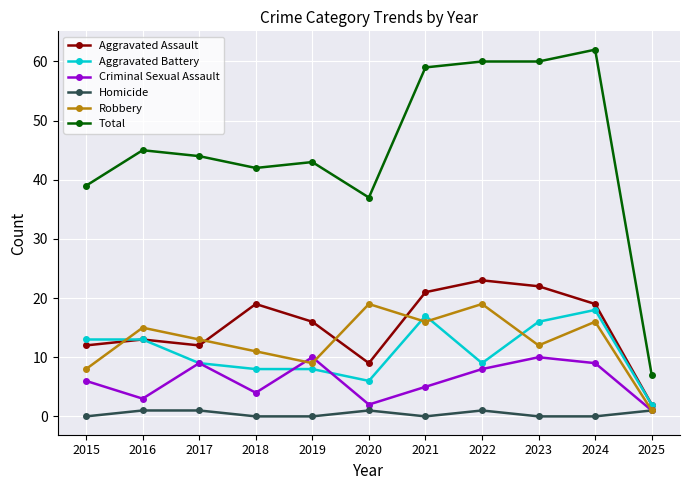

Which series has the largest total across all categories?

Total